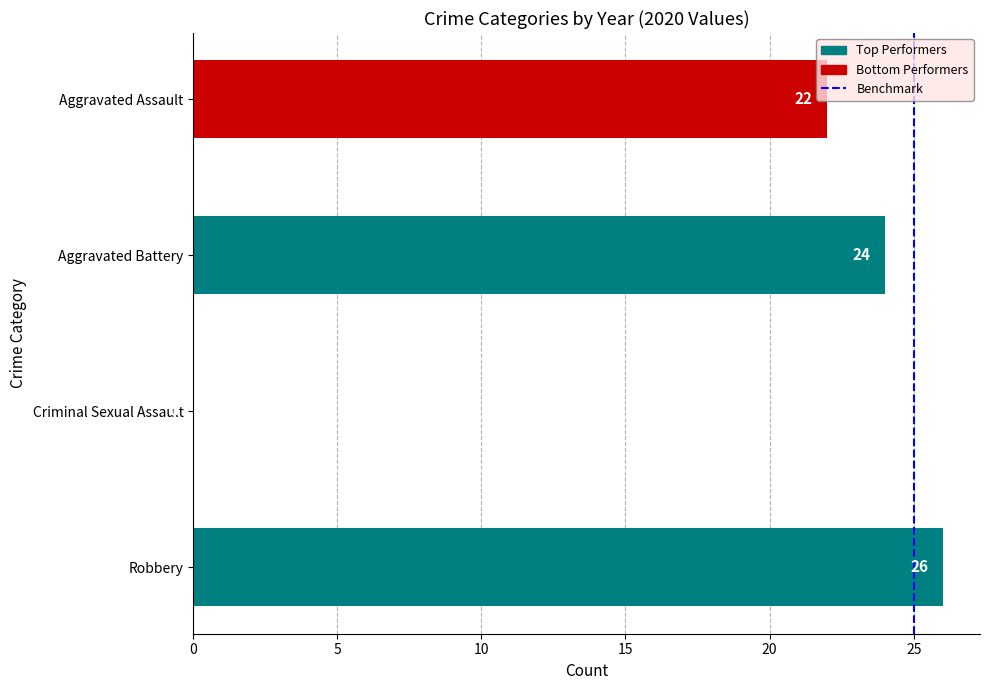

Which has a higher value, Aggravated Battery or Robbery?

Robbery